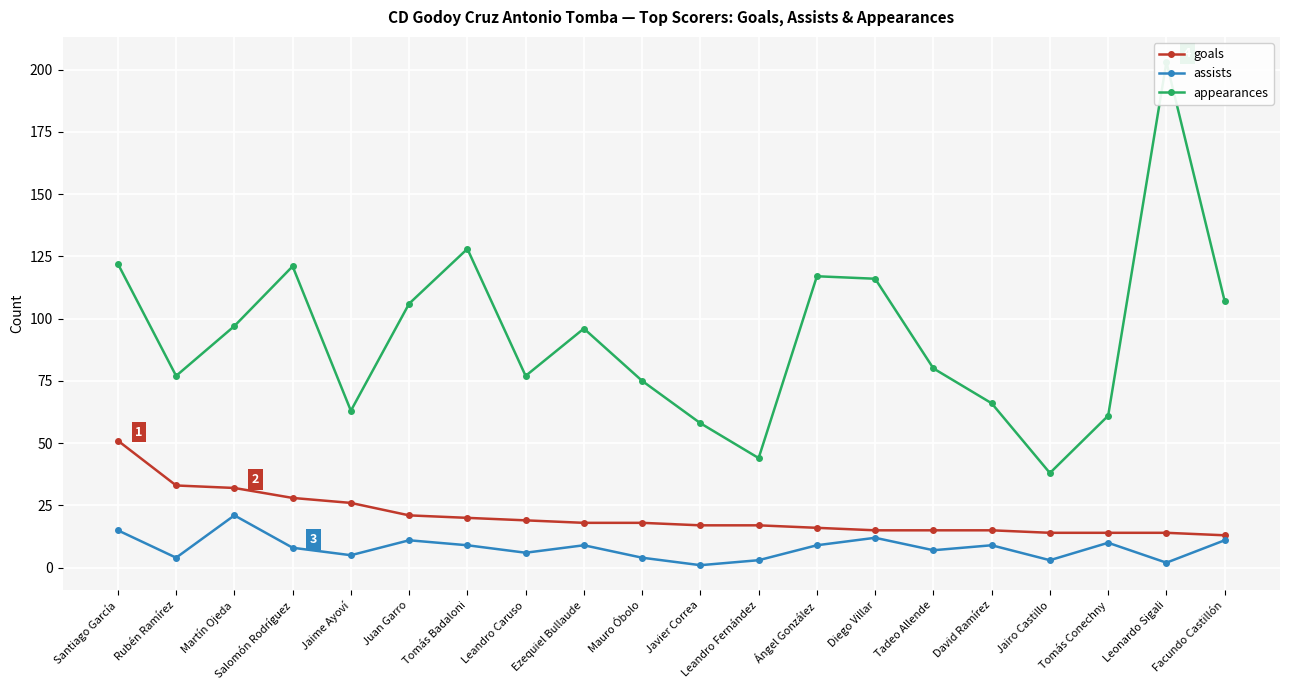

Is it true that assists equals 12 at Ángel González?

False